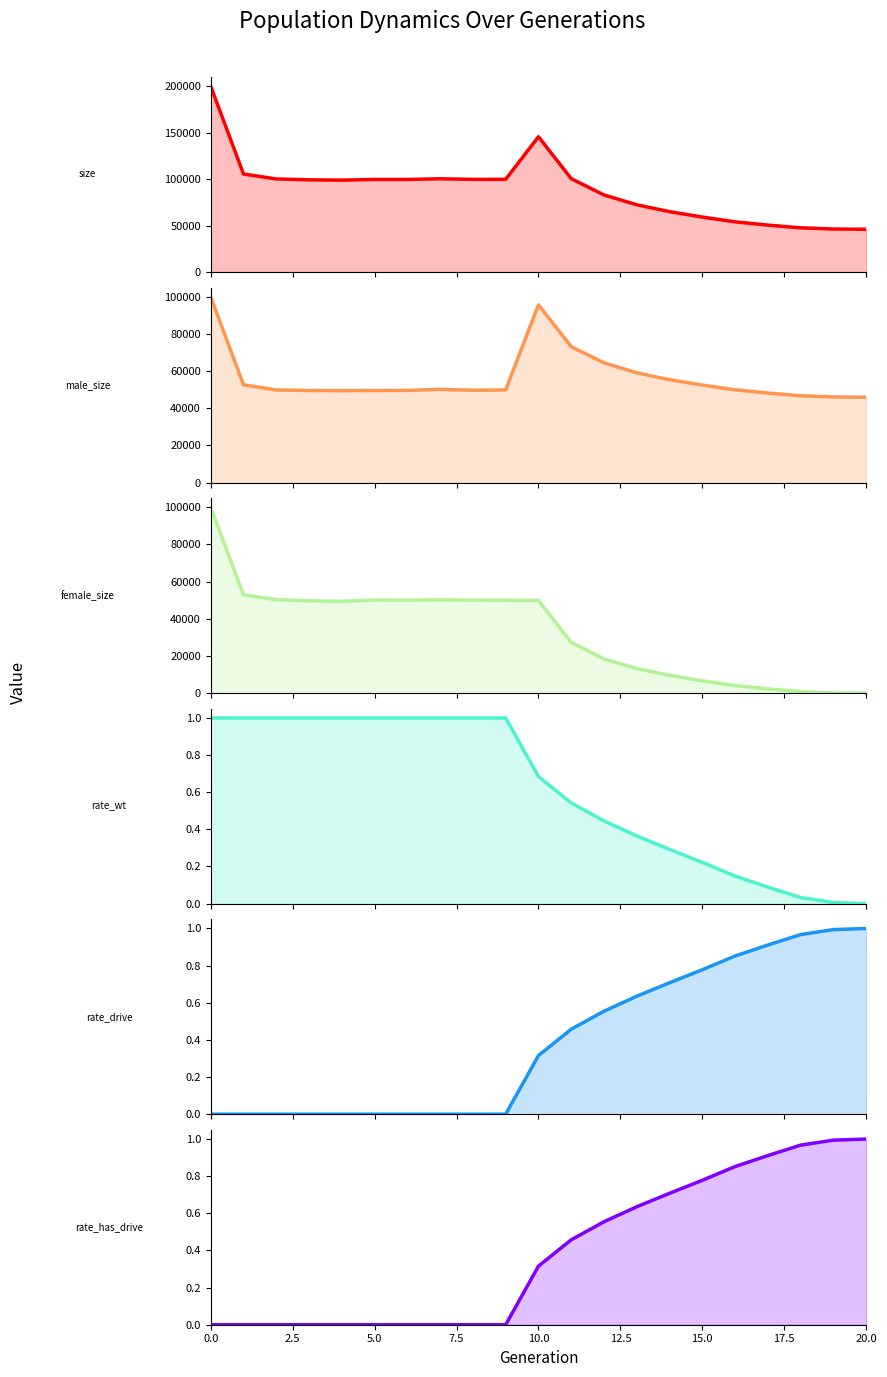

What is the maximum value shown in the chart?

200082.0